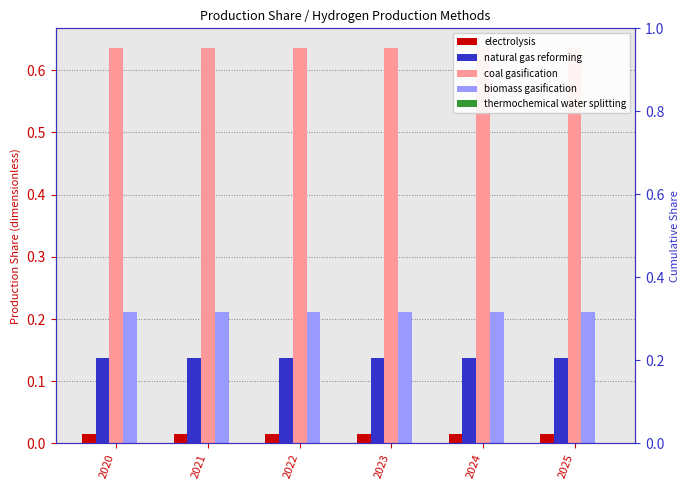

Are the bars horizontal?

No